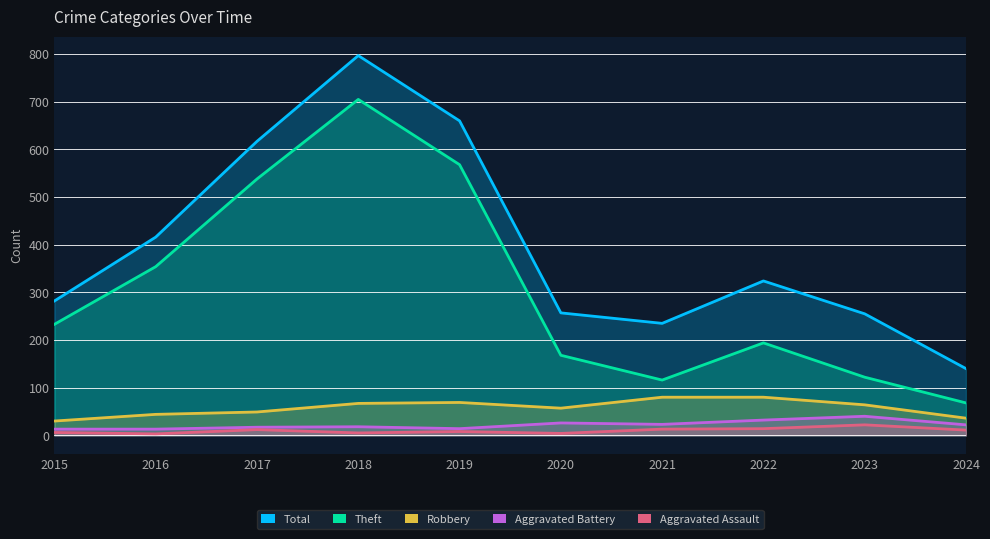

What are all the series names shown in the legend?

Total, Robbery, Theft, Aggravated Battery, Aggravated Assault